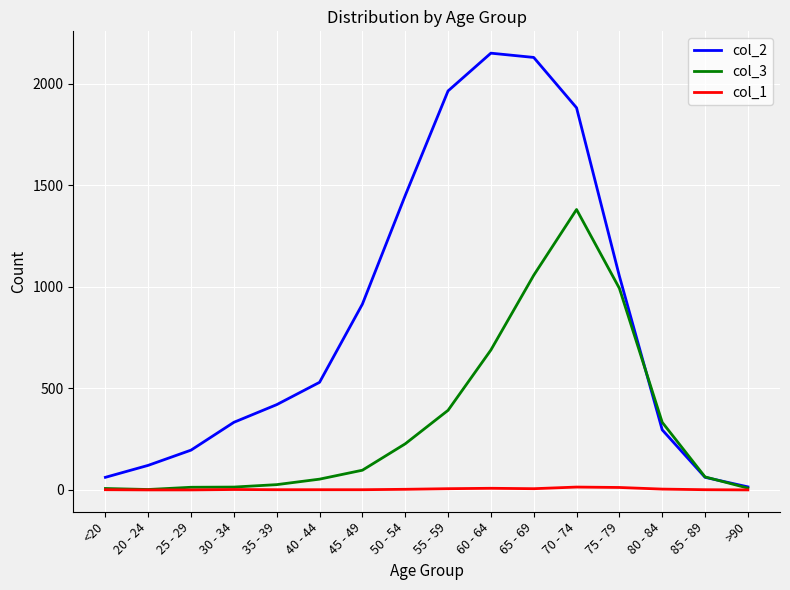

How many lines are shown in the chart?

3